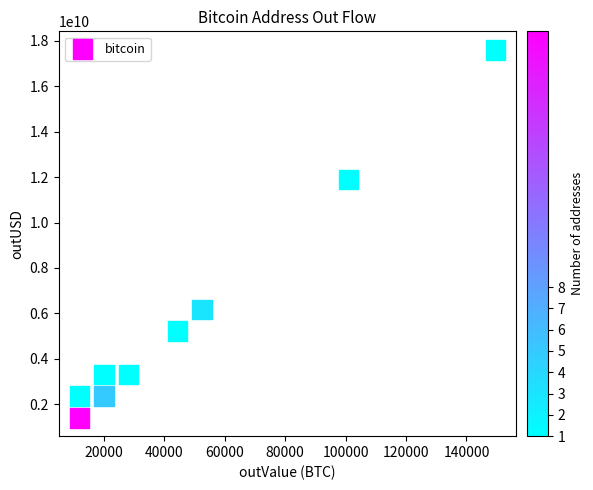

What Y value in the scatter plot is closest to 9506060202?

11888217211.0